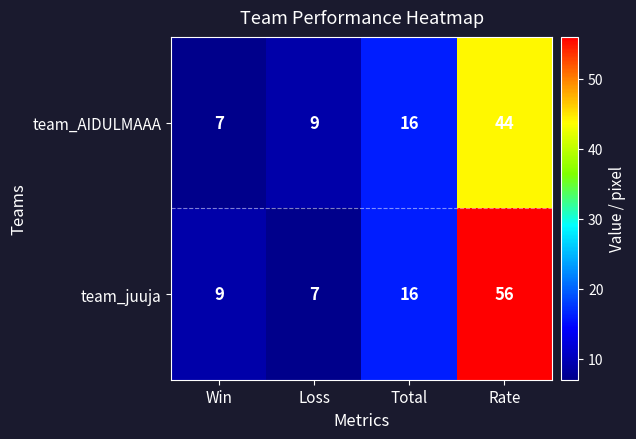

Which series has the largest range (max minus min)?

team_juuja